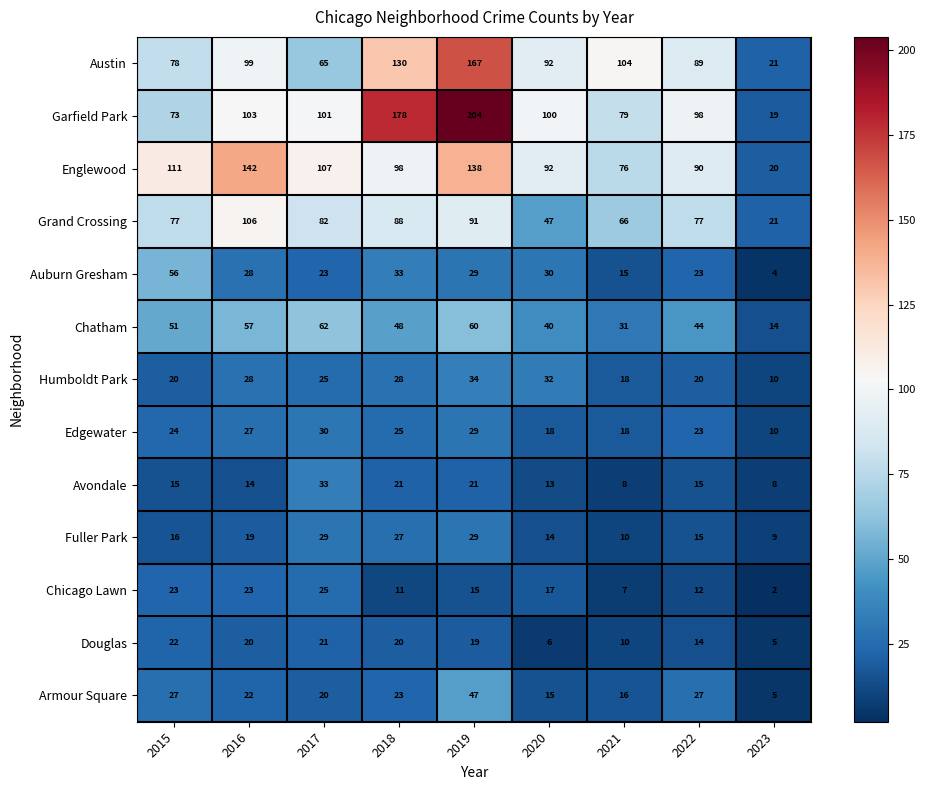

At which category does the chart reach its peak across all series?

2019